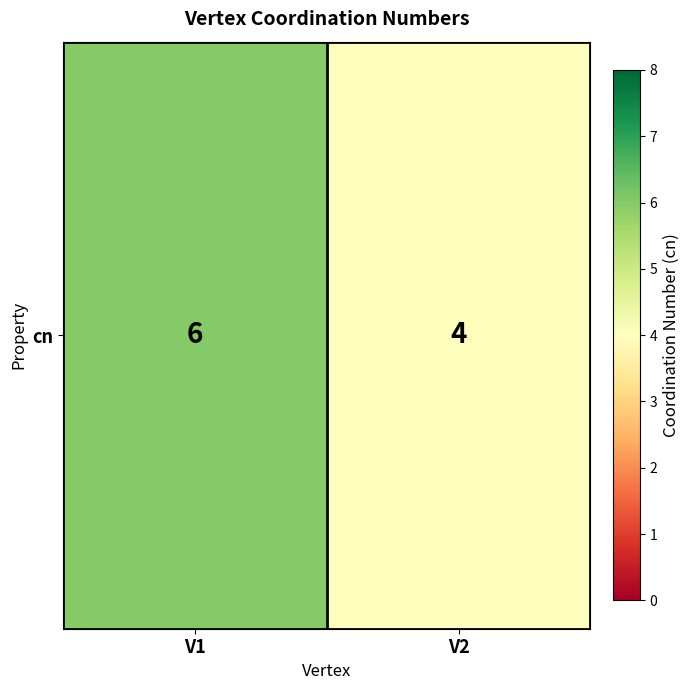

At which label is the value closest to 5?

V1